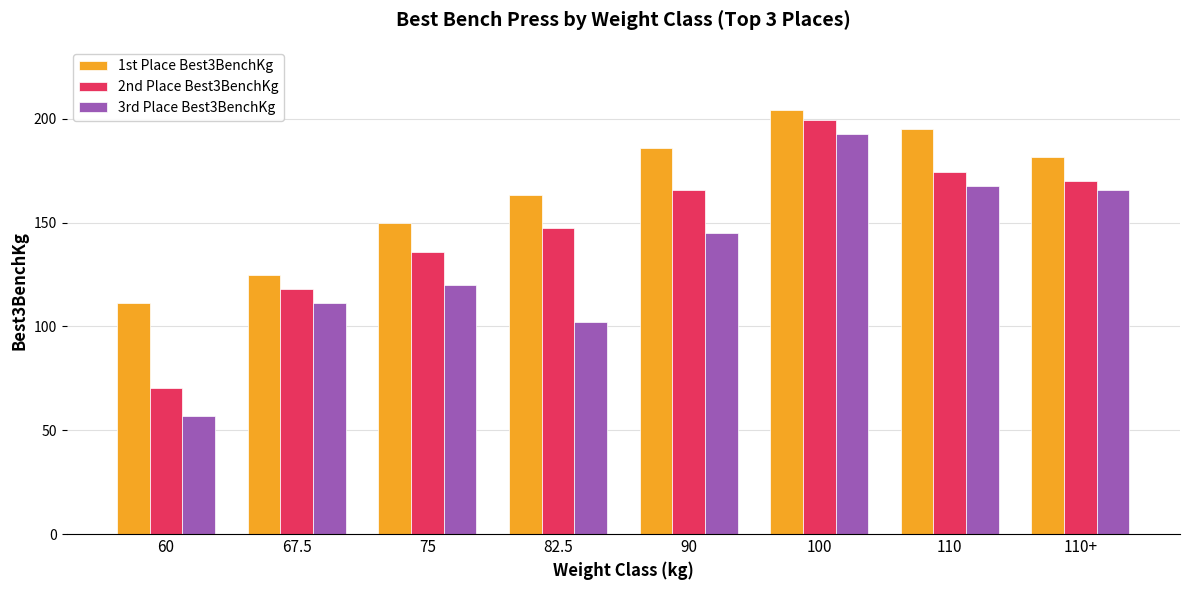

What are all the series names shown in the legend?

1st Place Best3BenchKg, 2nd Place Best3BenchKg, 3rd Place Best3BenchKg